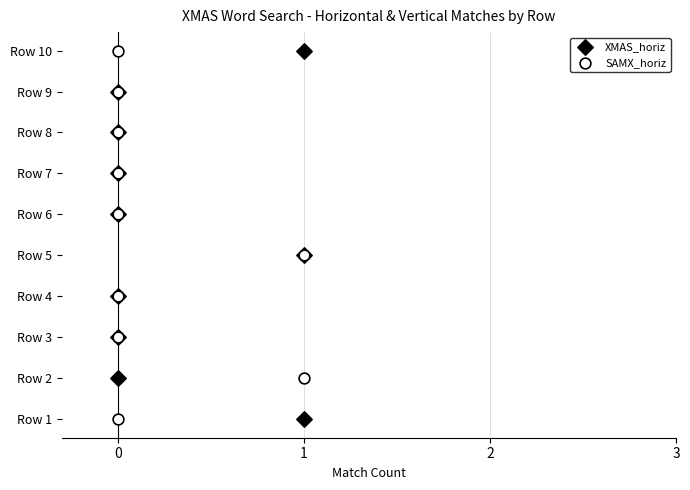

What are all the series names shown in the legend?

XMAS_horiz, SAMX_horiz